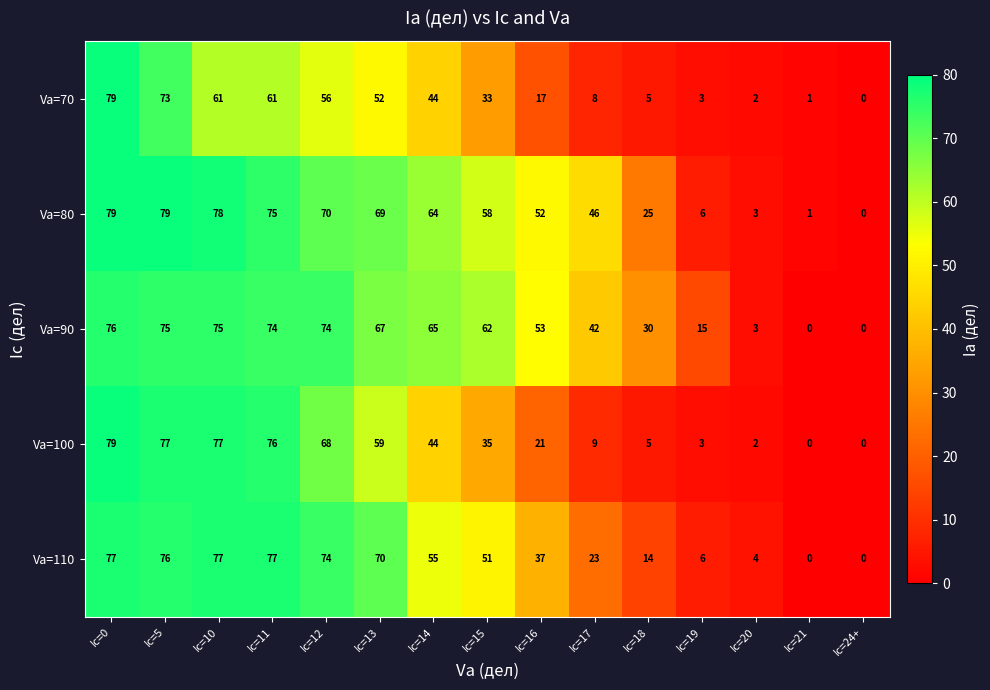

What is the spread (max minus min) of values at Ic=18?

25